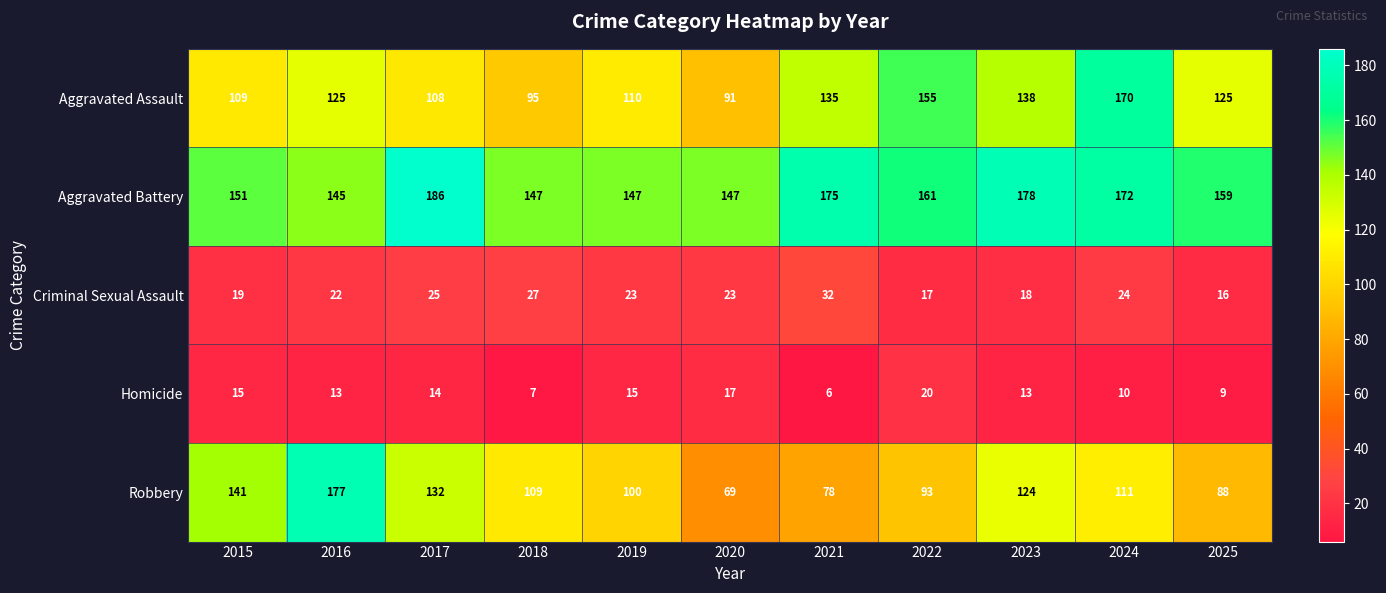

At which label does Robbery first exceed 109?

2015